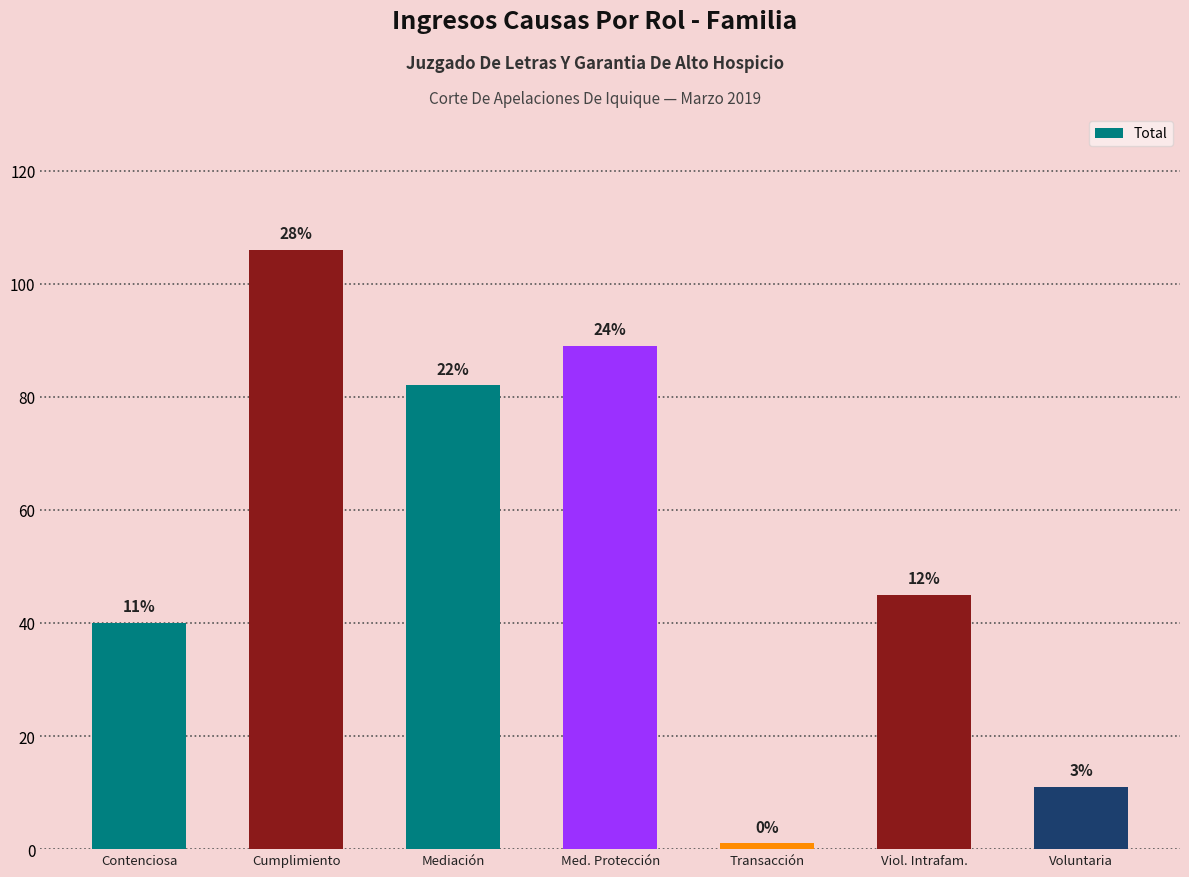

What value does the data have at Cumplimiento, to the nearest 5?

105